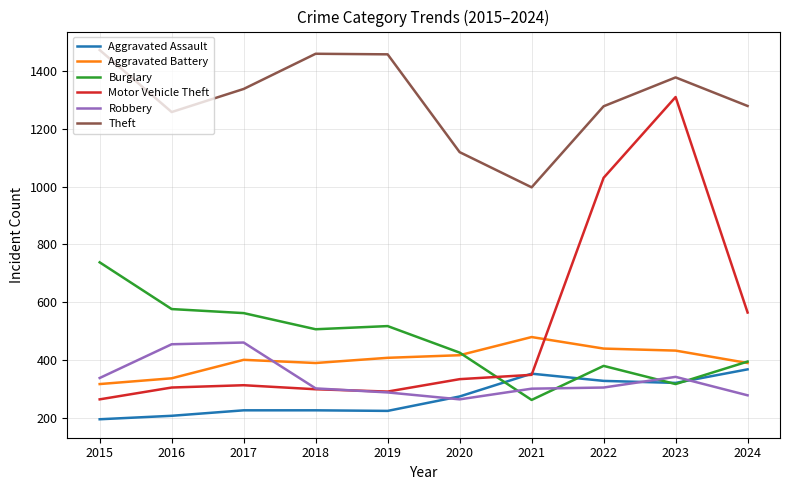

What is the sum of all Theft values?

13048